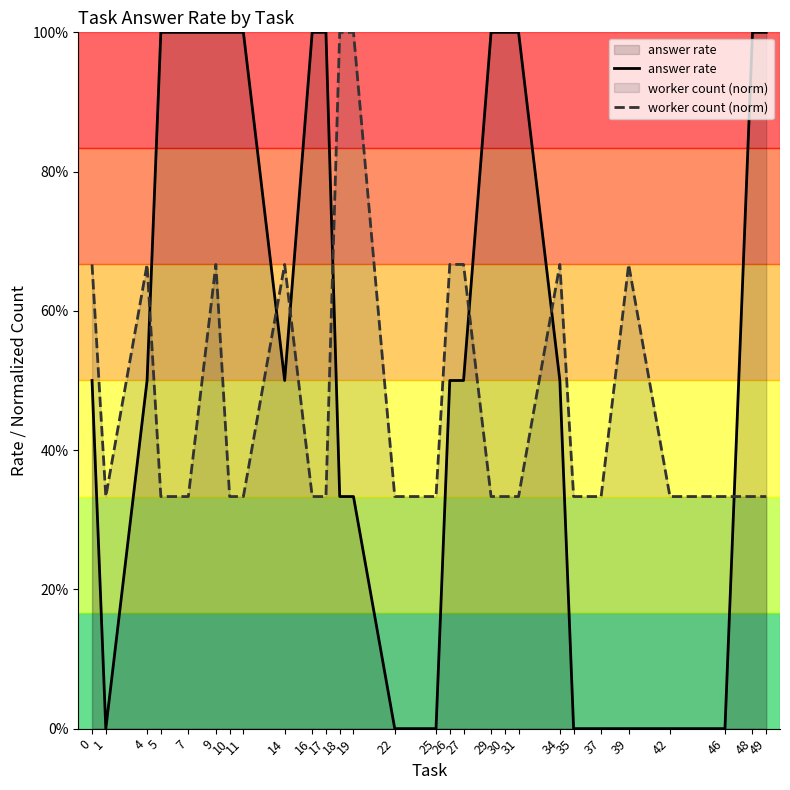

What is the sum of all answer rate values?

15.7